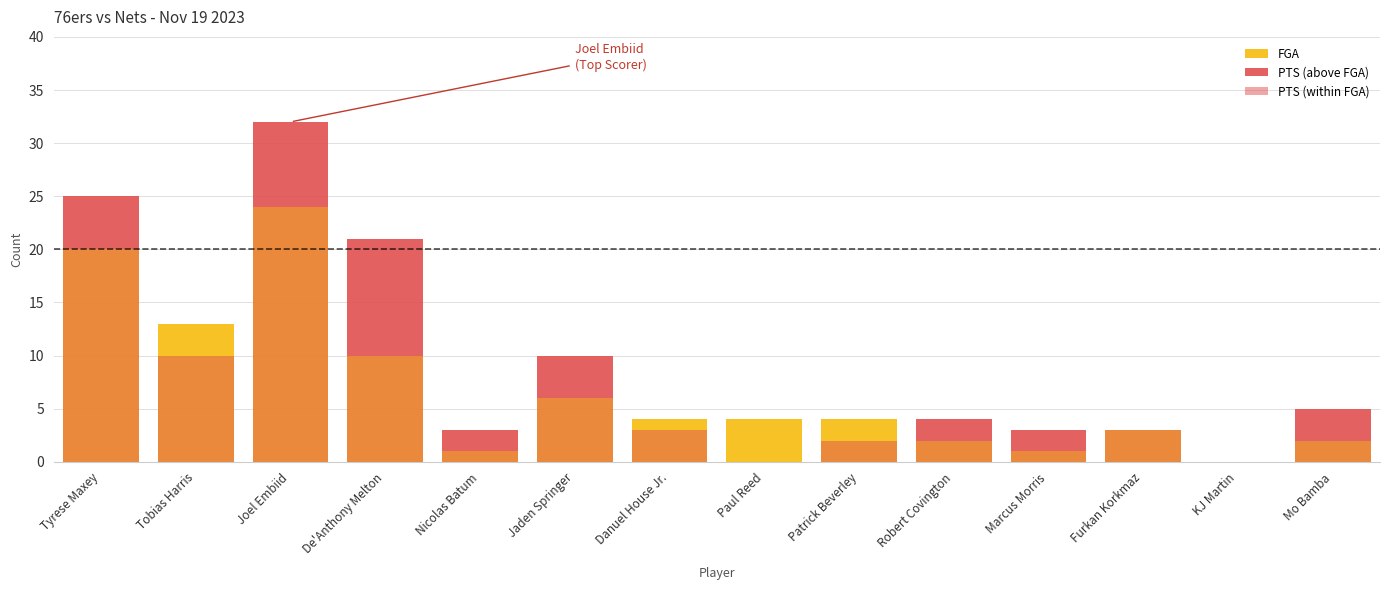

List the series in order of their overall mean, highest first.

FGA, PTS (within FGA), PTS (above FGA)